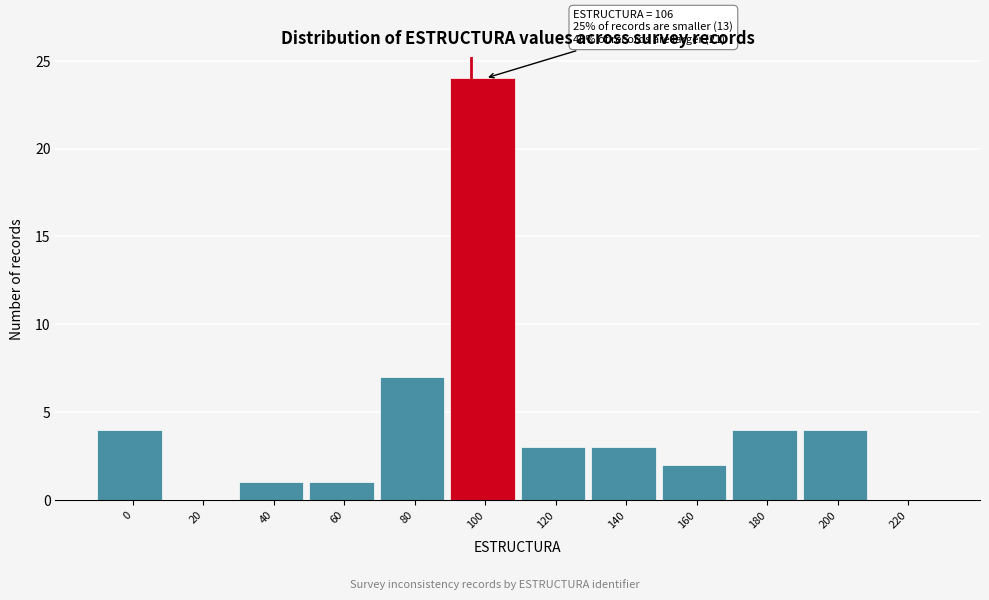

Reading left to right, list all the values displayed in this chart.

0=4	20=0	40=1	60=1	80=7	100=24	120=3	140=3	160=2	180=4	200=4	220=0